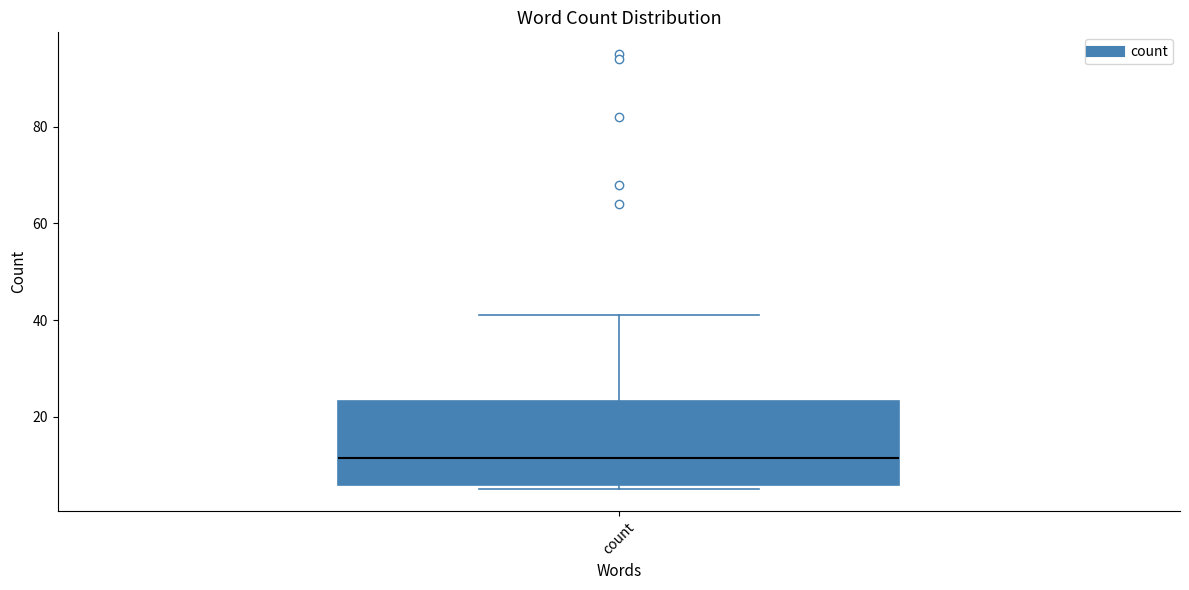

Where does the median line of the box for count sit on the y-axis? The values are not printed on the chart, so give them approximately, as read against the axis.

12